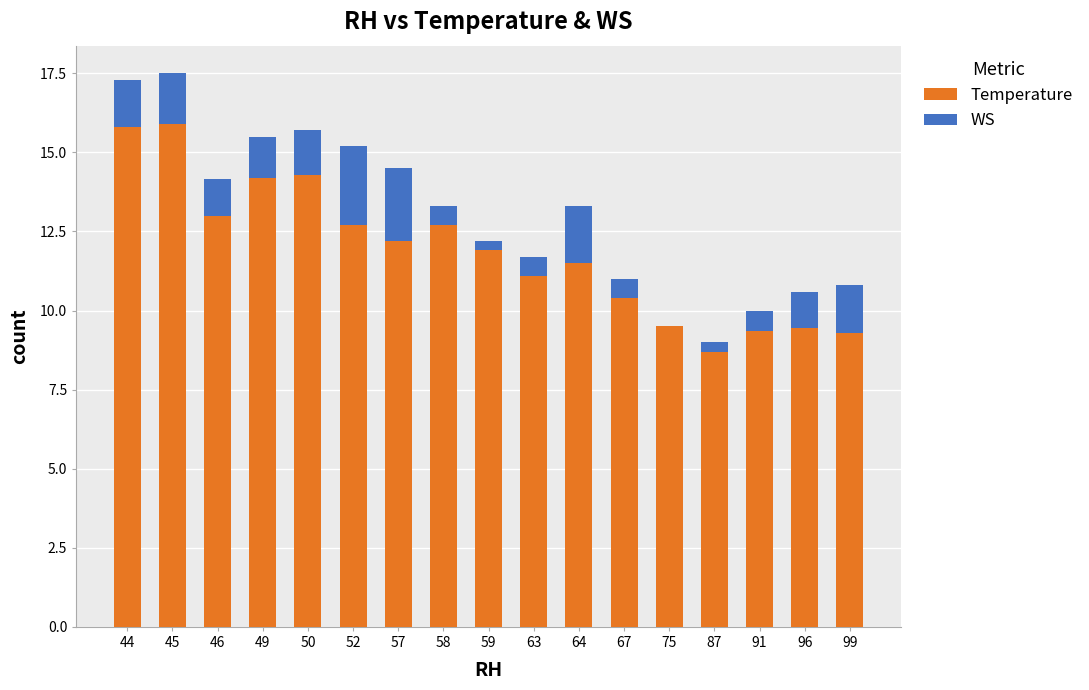

The Temperature series shows 13.0 at 46. True or false?

True